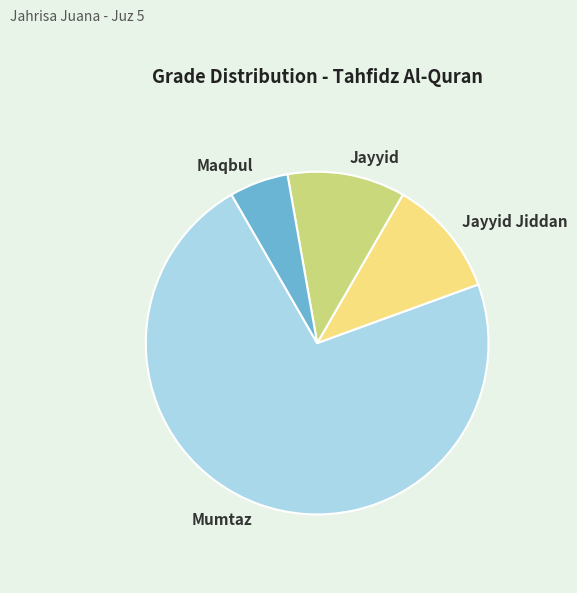

Which slice is the largest?

Mumtaz